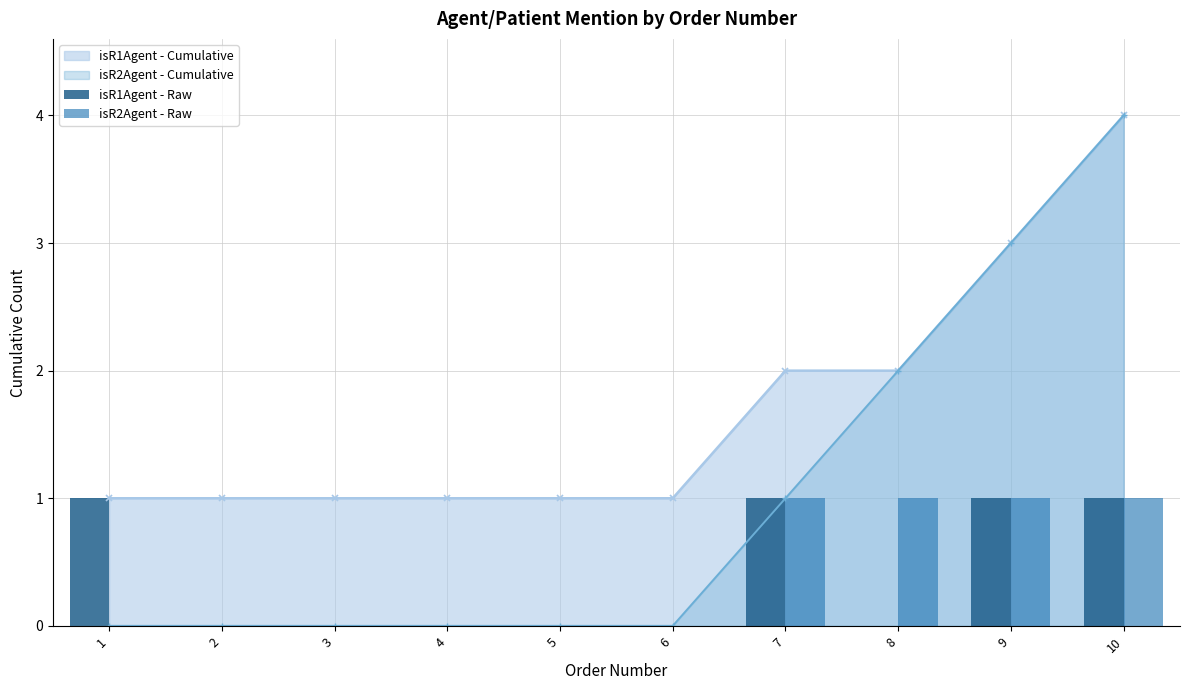

Between 7 and 4, which is larger?

7